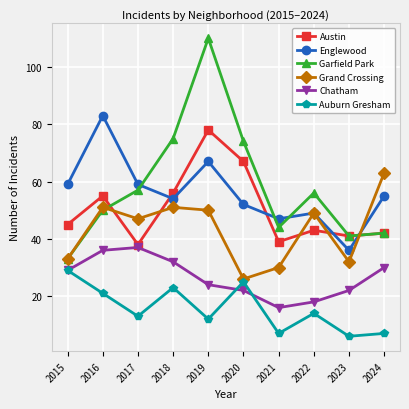

How many series are shown in this chart?

6